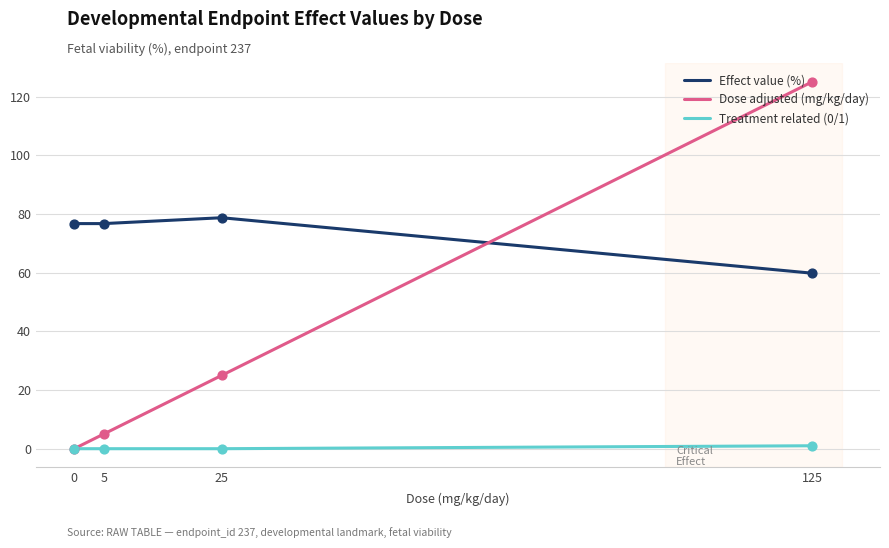

Between 5 and 125, which series saw the biggest shift?

Dose adjusted (mg/kg/day)